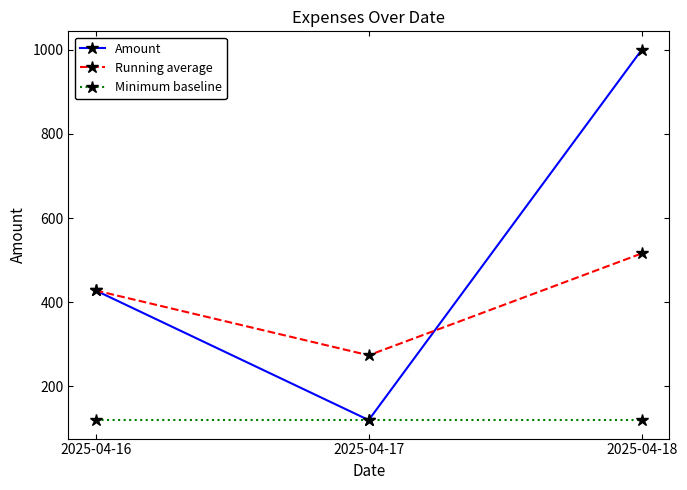

The Amount series shows 1000 at 2025-04-18. True or false?

True